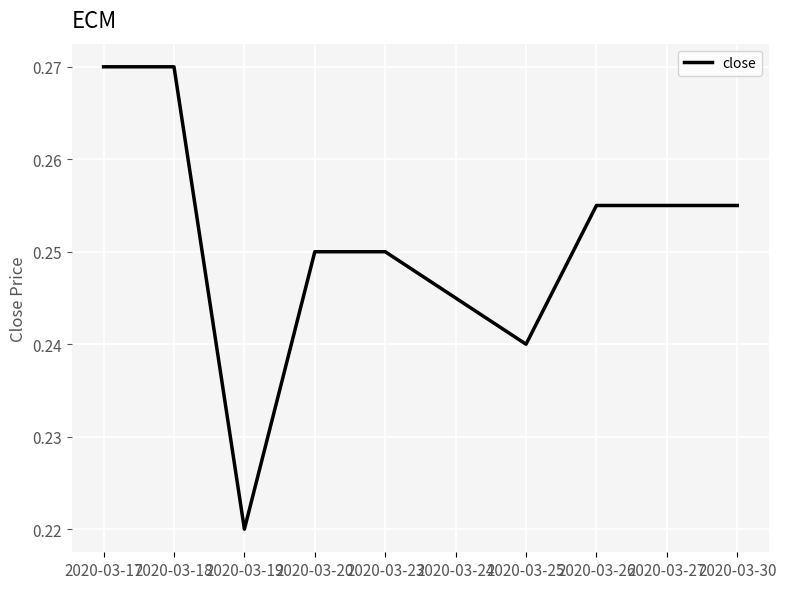

Which label corresponds to the smallest value in the chart?

2020-03-19